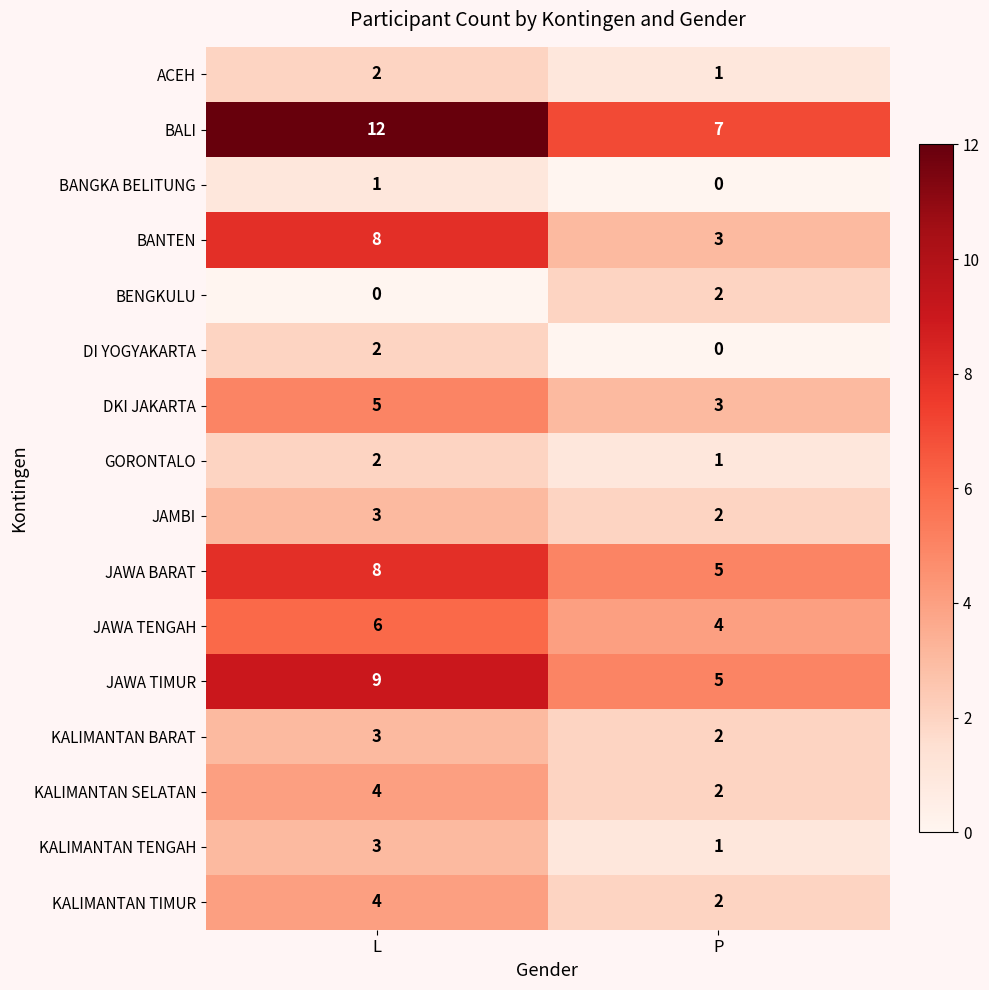

True or false: KALIMANTAN TIMUR has a value of 6 at L.

False